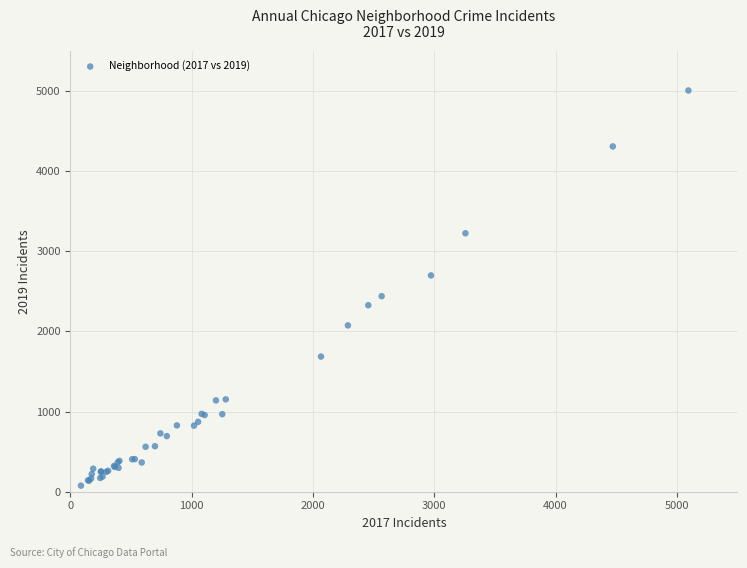

What Y value in the scatter plot is closest to 2542?

2441